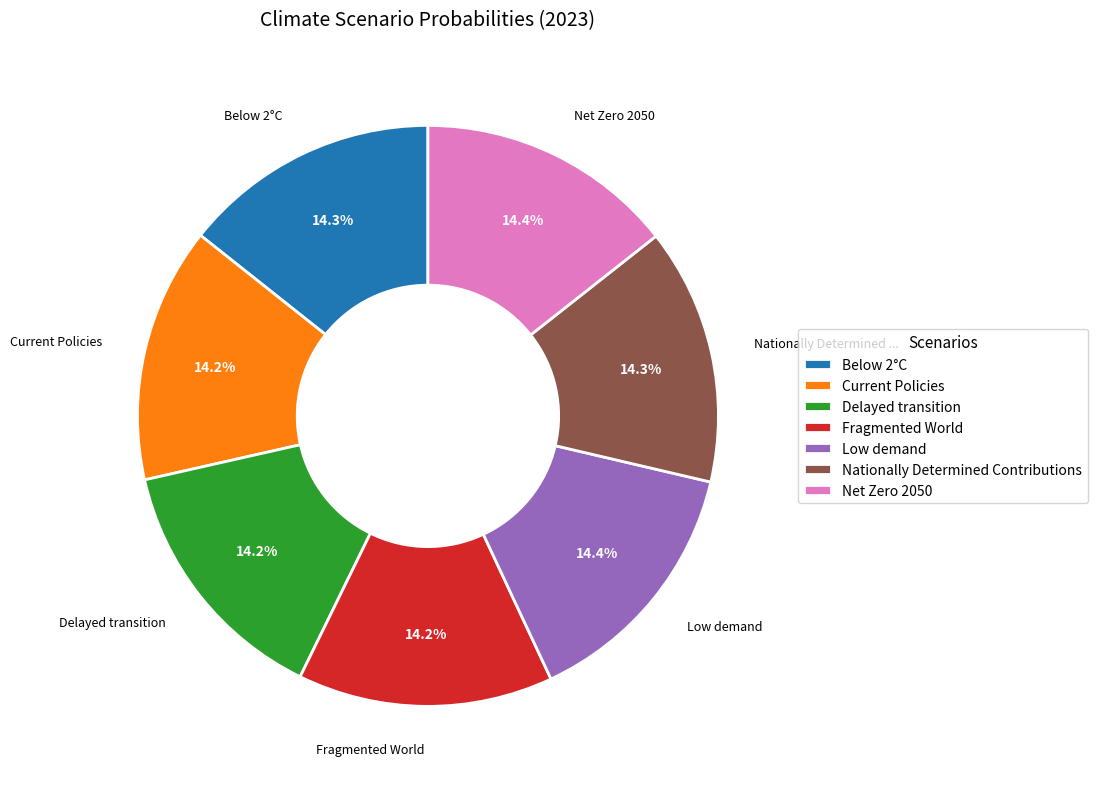

Is Current Policies the majority of the pie?

No